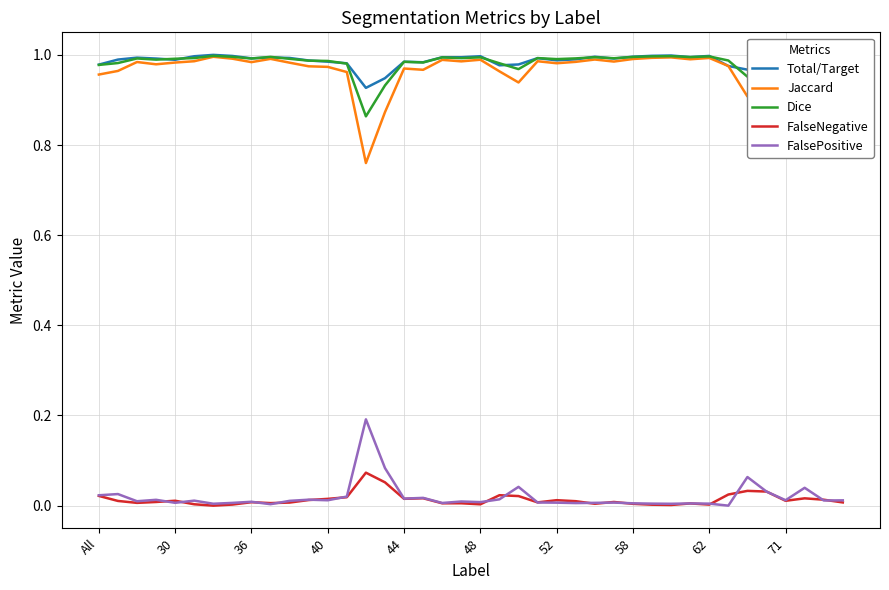

True or false: Dice and FalsePositive cross at least once.

False